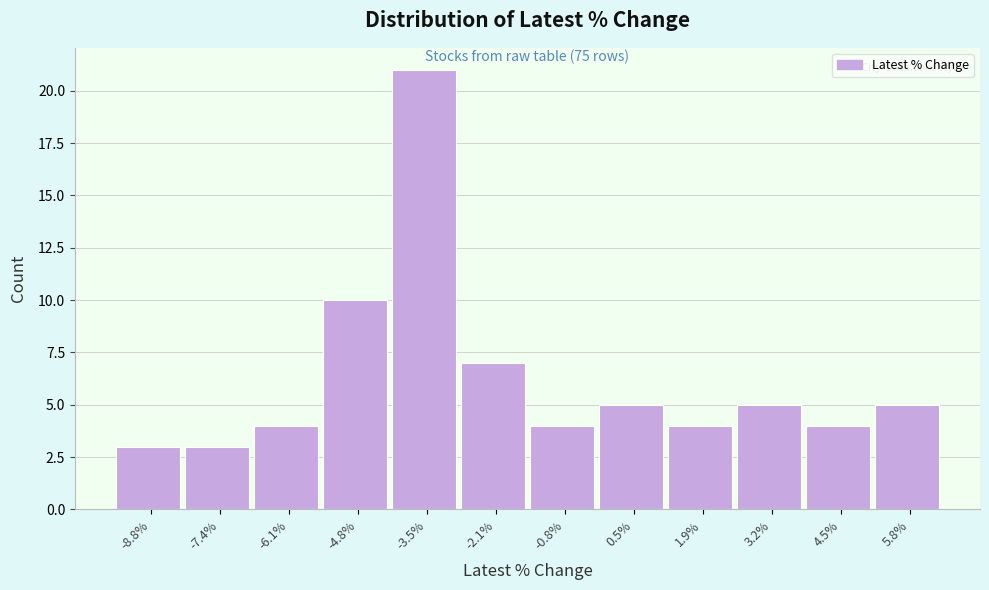

Over which range of the x-axis is the bar tallest?

-4.2 to -2.8